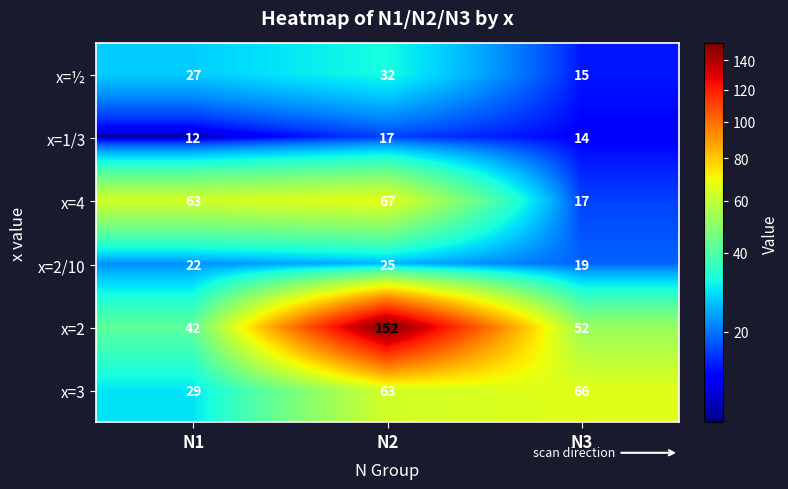

Which category has the lowest value in the x=1/3 series?

N1